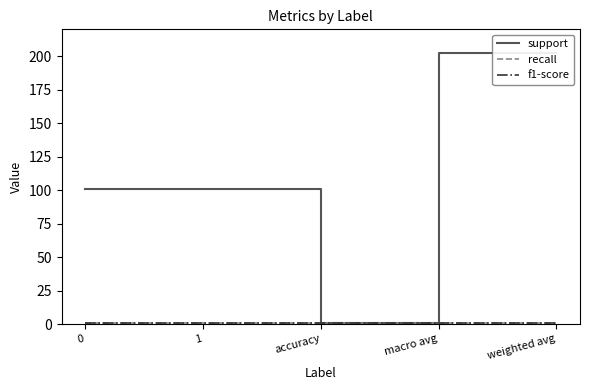

True or false: support and f1-score cross at least once.

False